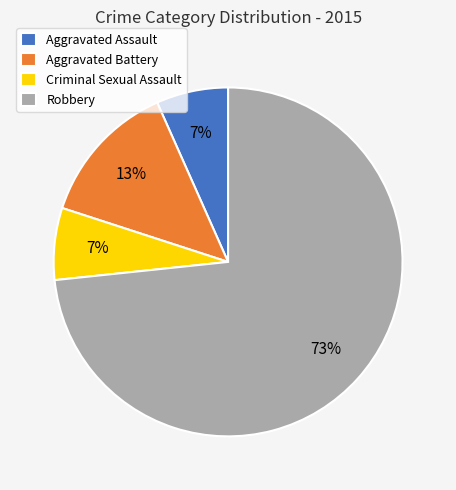

Which slice is the largest?

Robbery